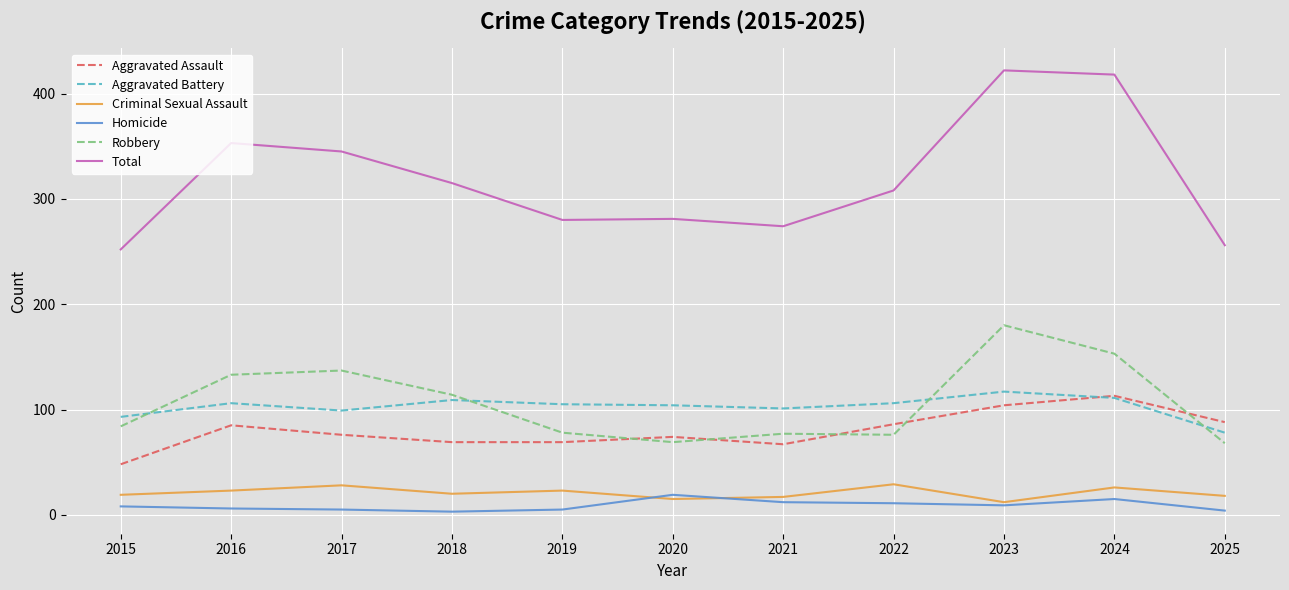

Is the value of Robbery at 2020 greater than the value of Homicide at 2017?

Yes